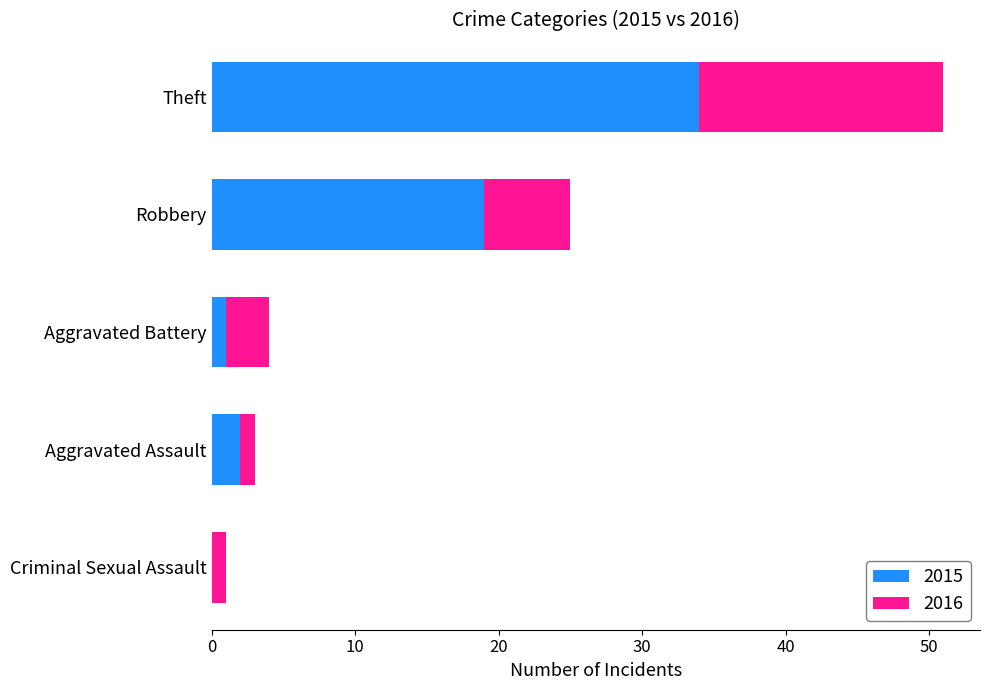

Where is 2015 nearest to the value 17?

Robbery